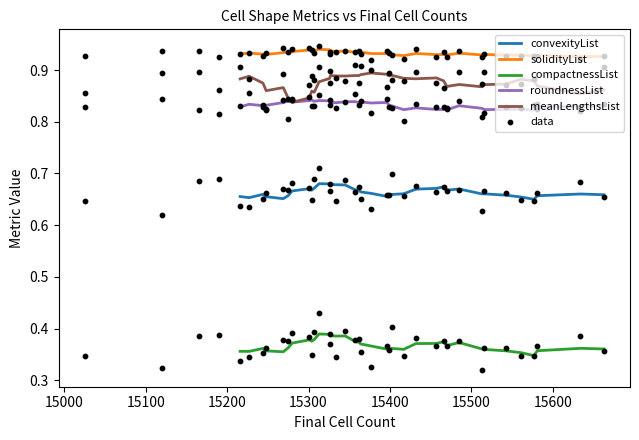

What are all the series names shown in the legend?

convexityList, solidityList, compactnessList, roundnessList, meanLengthsList